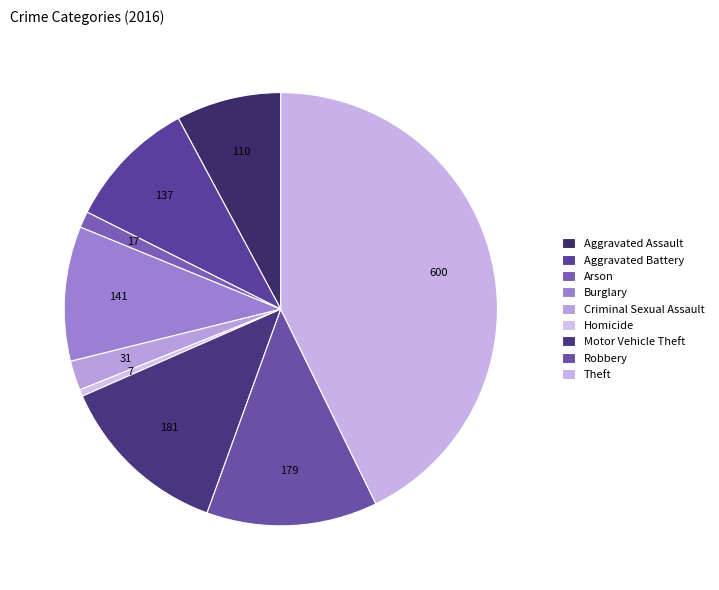

To the nearest percent, what is the combined percentage of Robbery and Criminal Sexual Assault?

15%